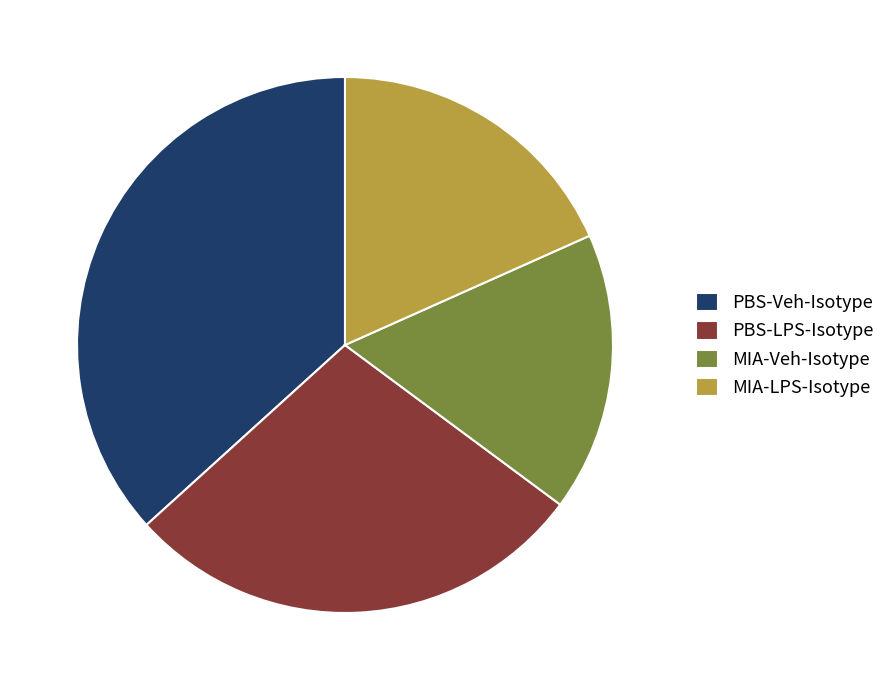

Rank the categories by value from lowest to highest.

MIA-Veh-Isotype, MIA-LPS-Isotype, PBS-LPS-Isotype, PBS-Veh-Isotype